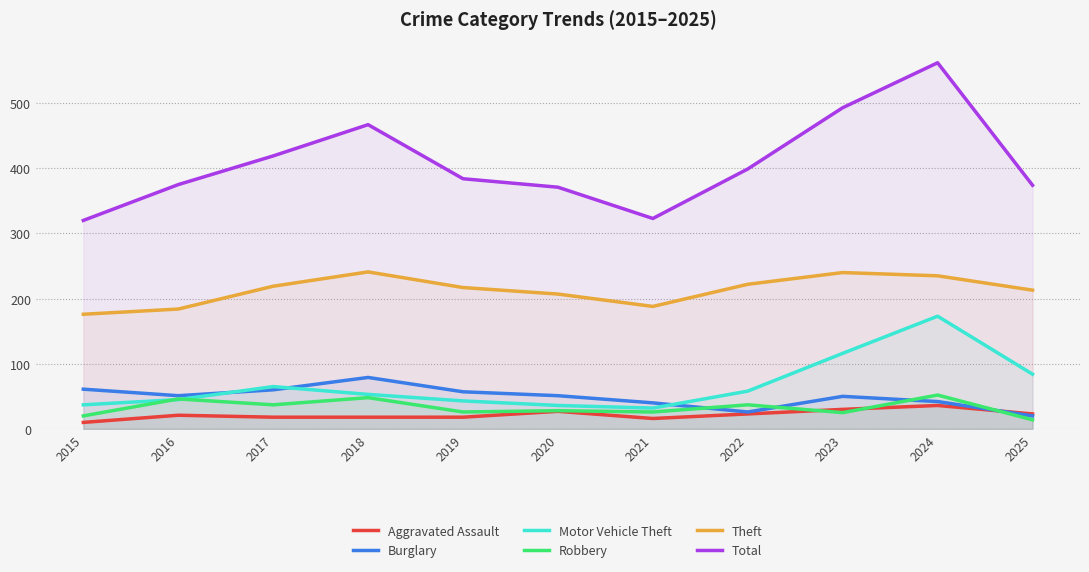

How many values in the Total series are below 384?

5